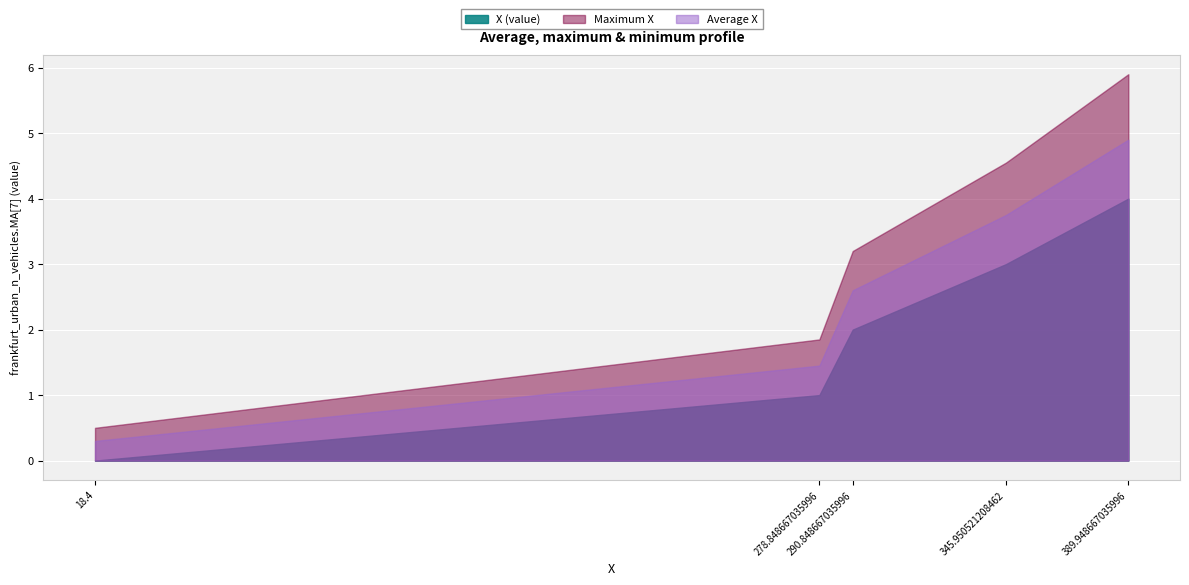

What is the average value?

2